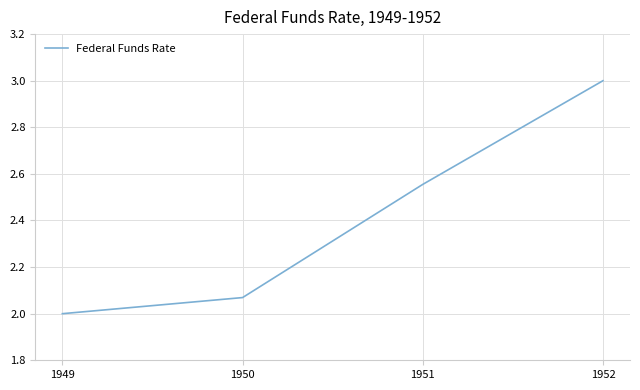

List the labels in order of value, smallest first.

1949, 1950, 1951, 1952